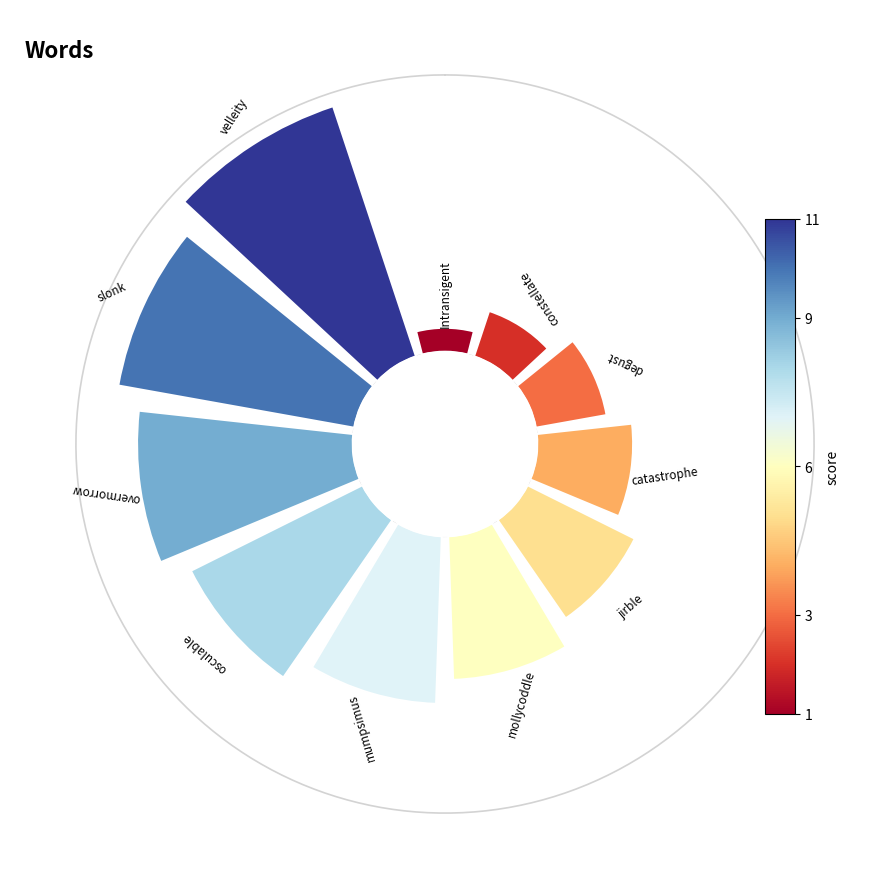

Does 90° account for over 50% of the chart?

No